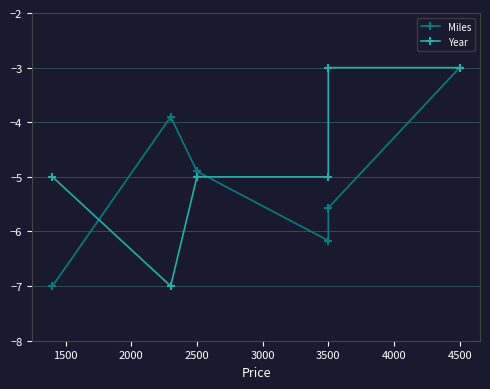

True or false: Year has a value of -3.0 at 4500.

True